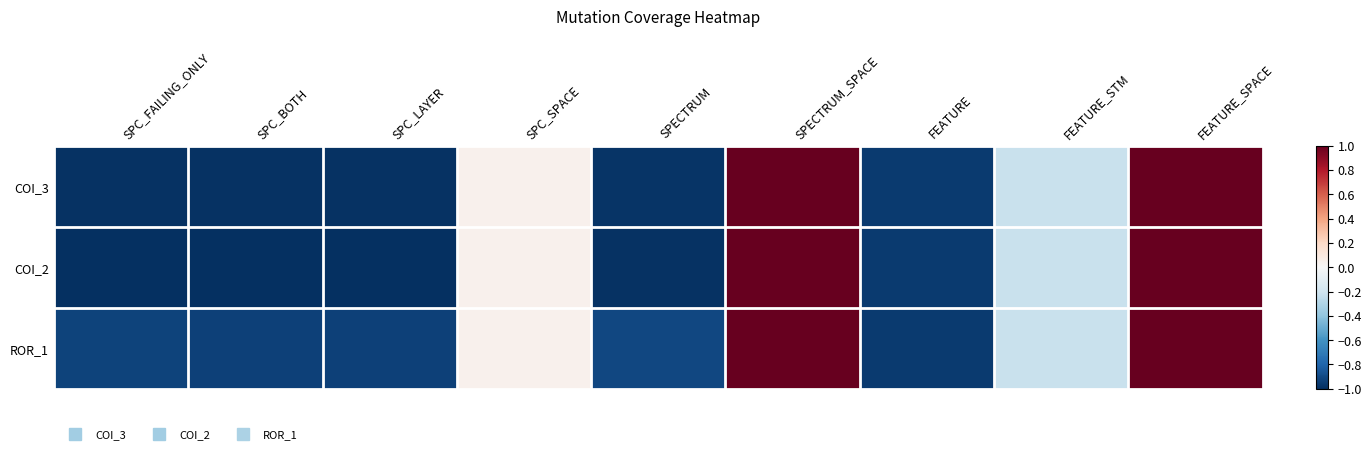

What is the spread (max minus min) of values at SPC_BOTH?

0.1